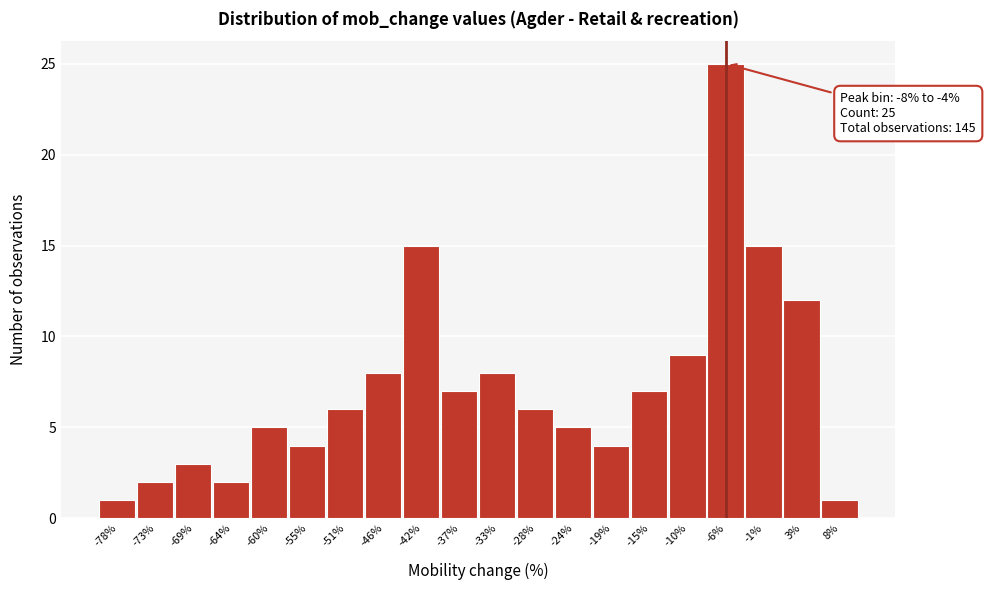

Which range on the x-axis has the tallest bar?

-8.0 to -3.5